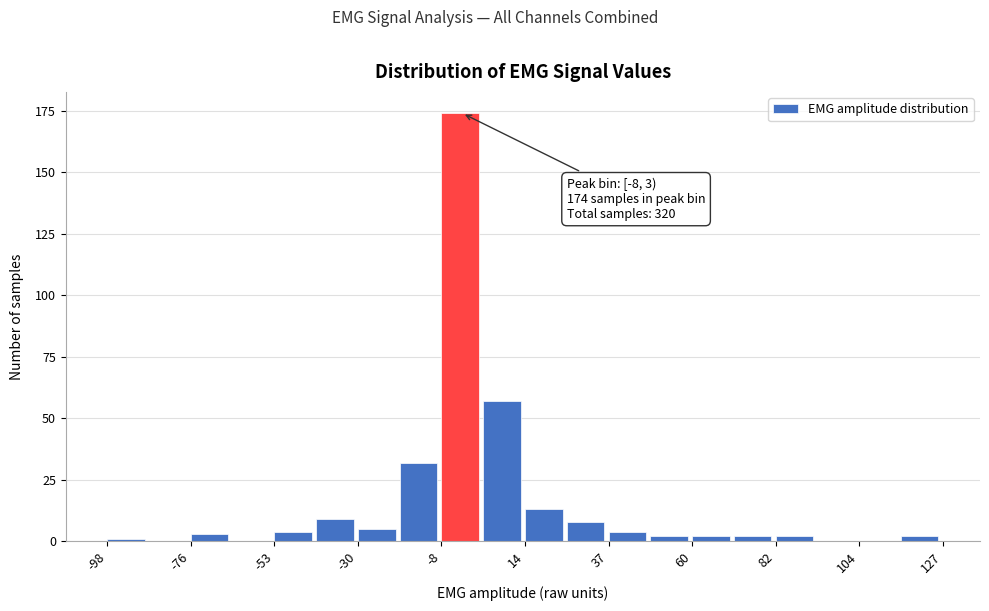

Read against the x-axis, roughly where is the centre of the tallest bar?

-5